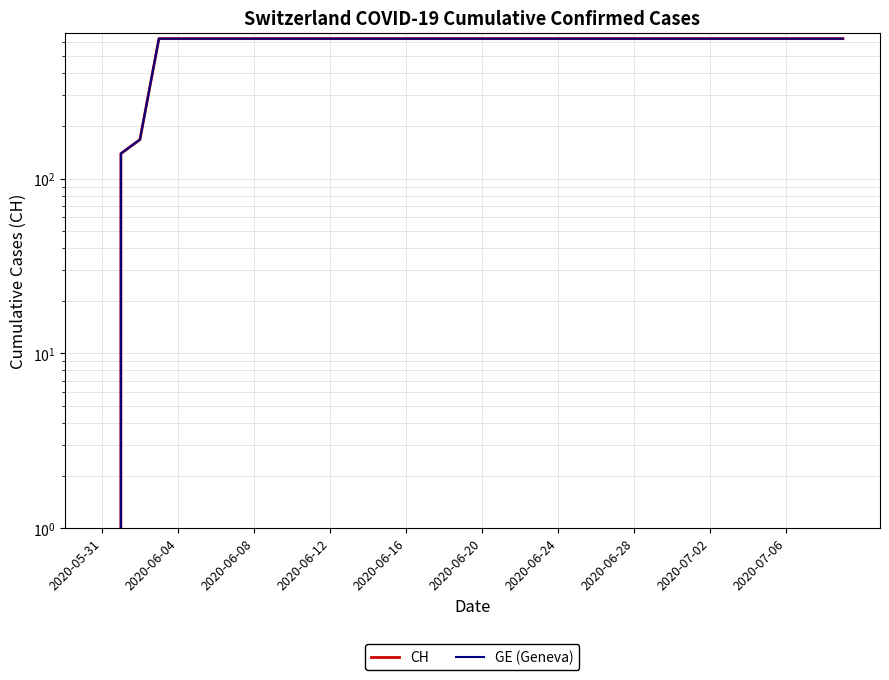

How many values in CH are above zero?

39